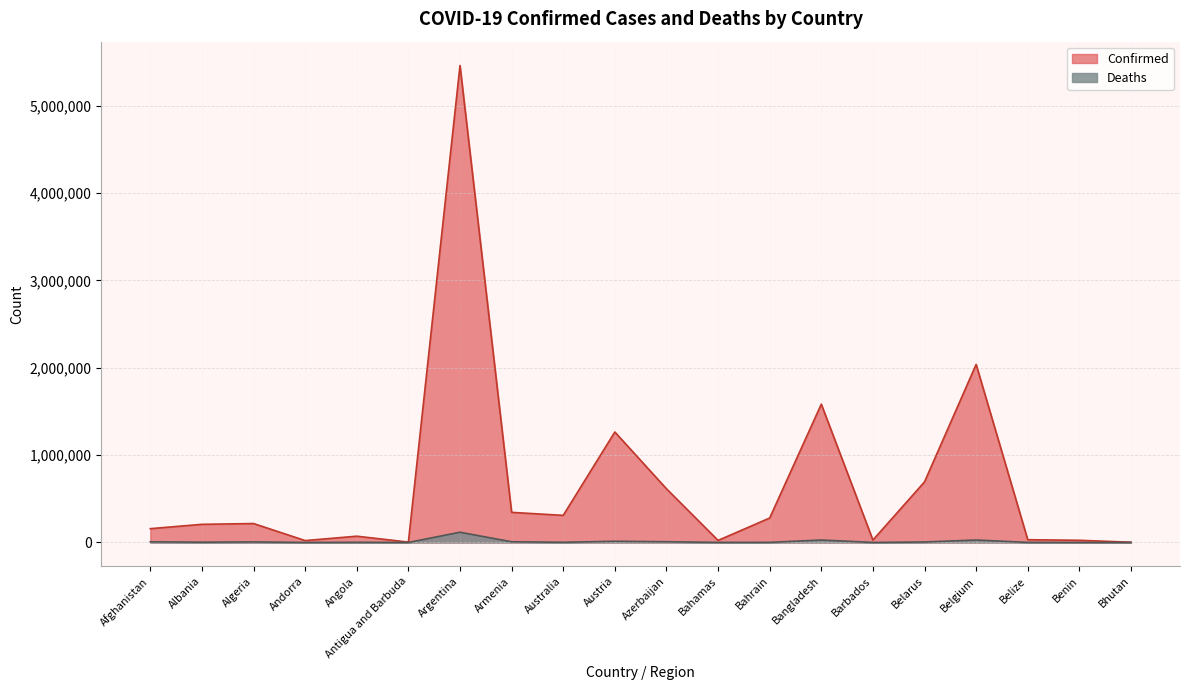

How many values in the Confirmed series exceed 216637?

9